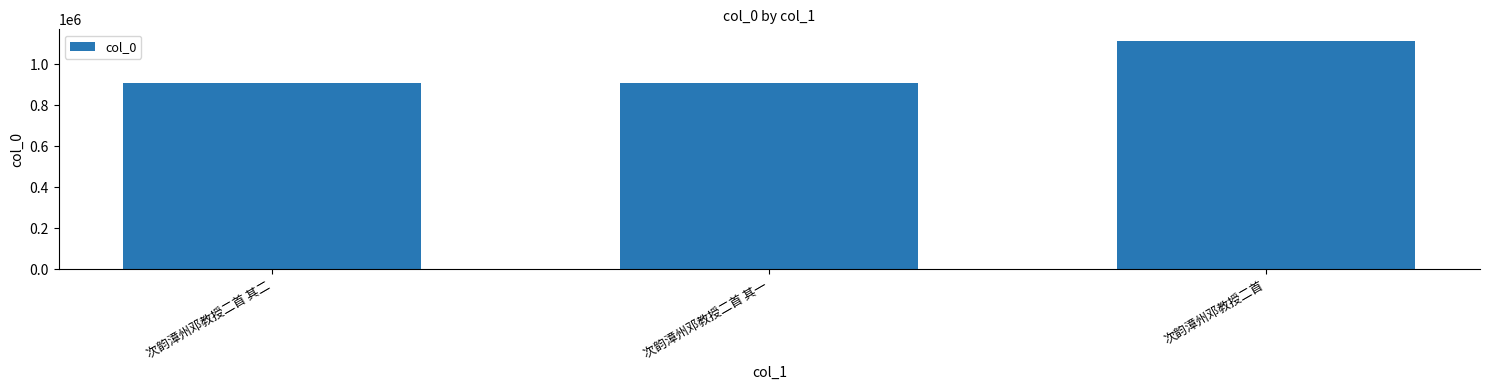

At which category does the chart reach its peak across all series?

次韵漳州邓教授二首